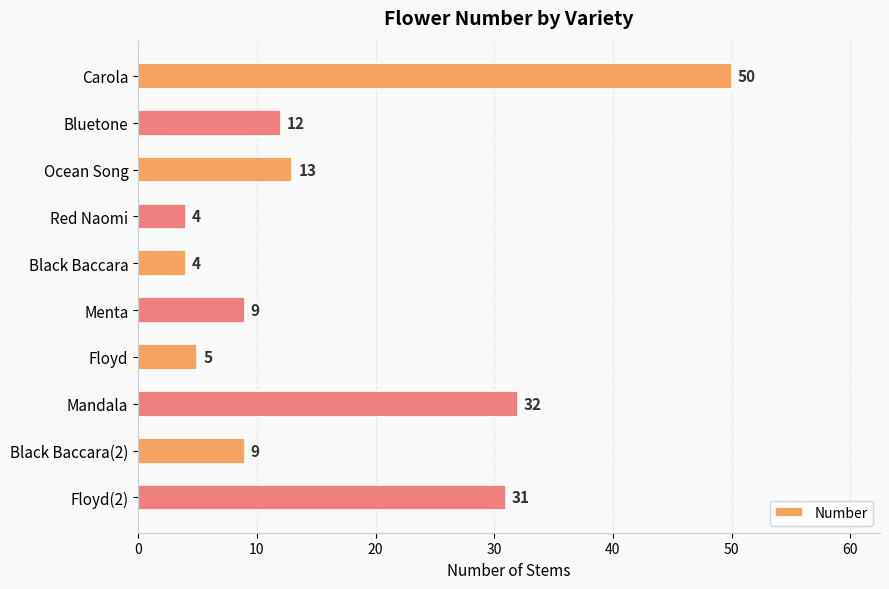

What is the smallest value displayed?

4